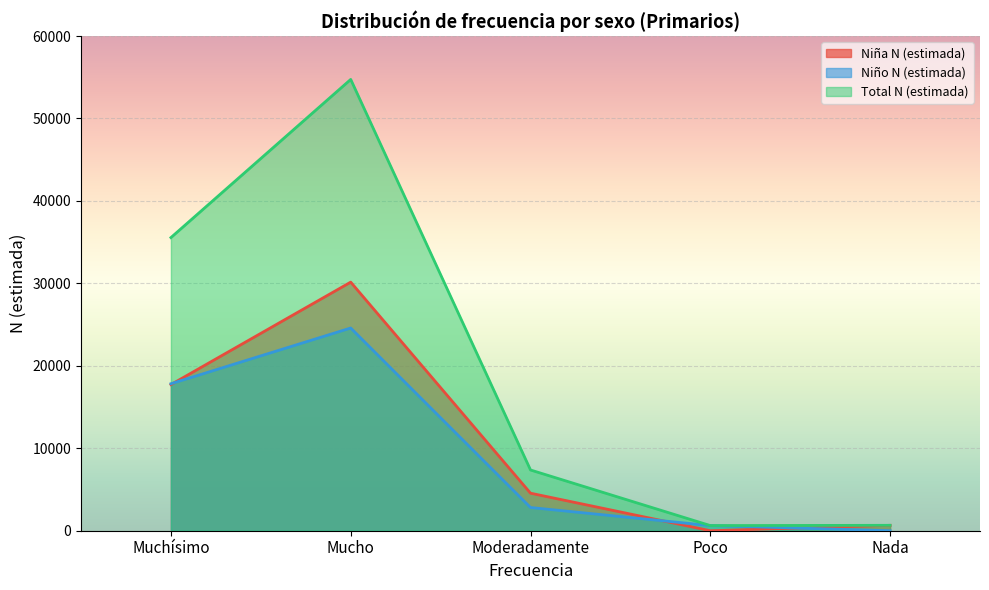

Is the value of Niño N (estimada) at Moderadamente greater than the value of Niña N (estimada) at Moderadamente?

No